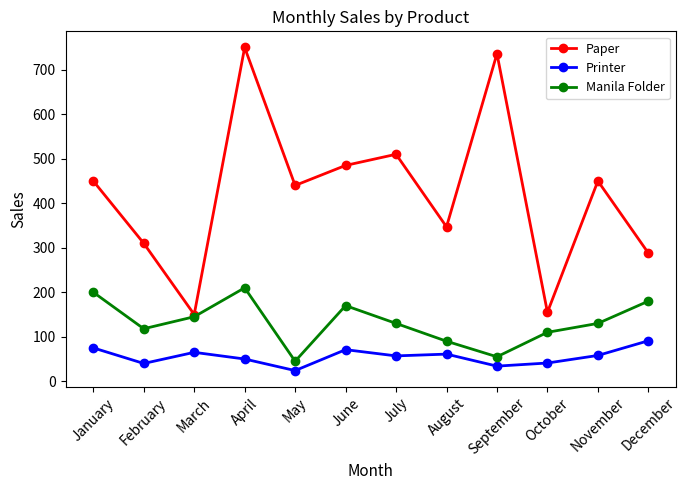

Does the chart have visible grid lines?

No